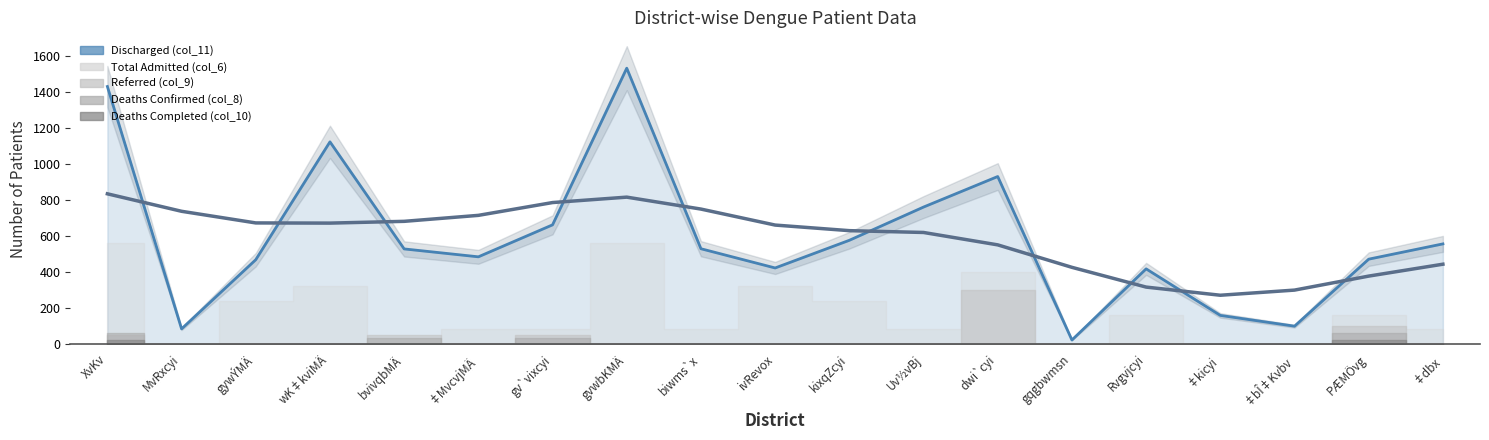

True or false: Deaths Completed (col_10) and Referred (col_9) intersect in this chart.

False